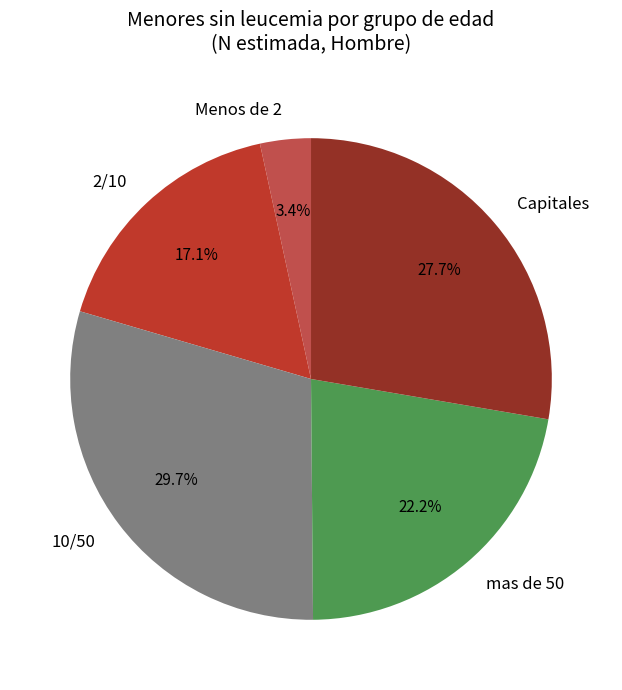

Rank the categories by value from highest to lowest.

10/50, Capitales, mas de 50, 2/10, Menos de 2